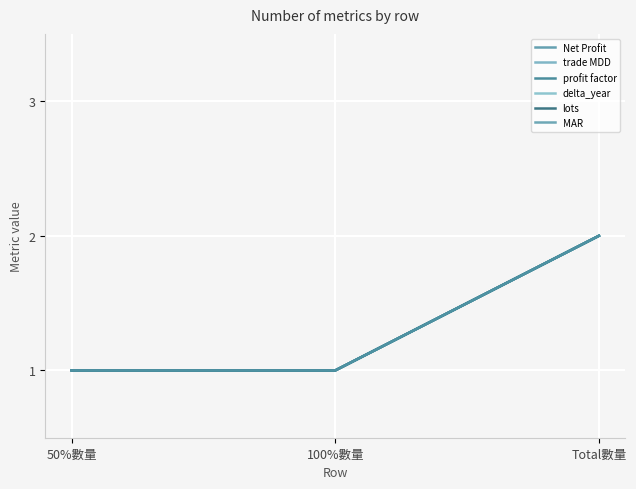

Does the chart display data point markers on the line(s)?

No